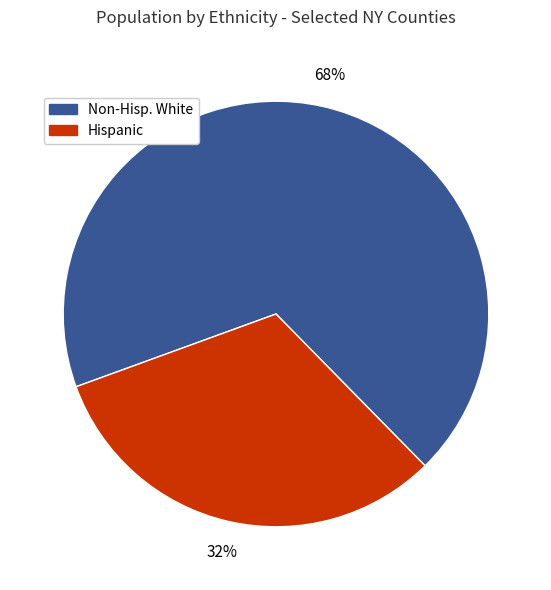

True or false: Non-Hisp. White accounts for 83% of the total.

False